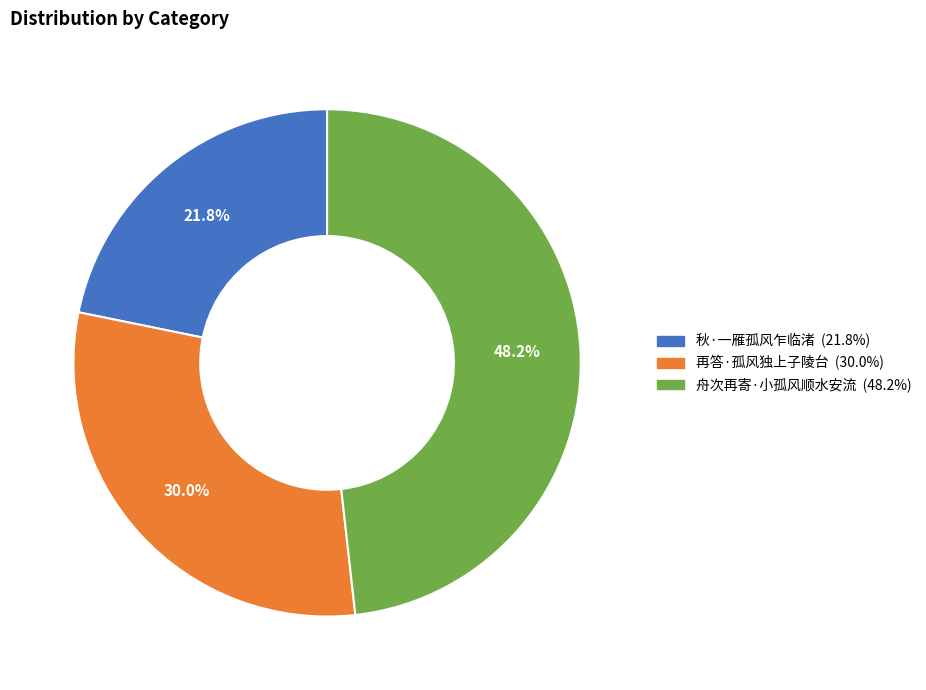

To the nearest percent, what is the average slice percentage?

33%